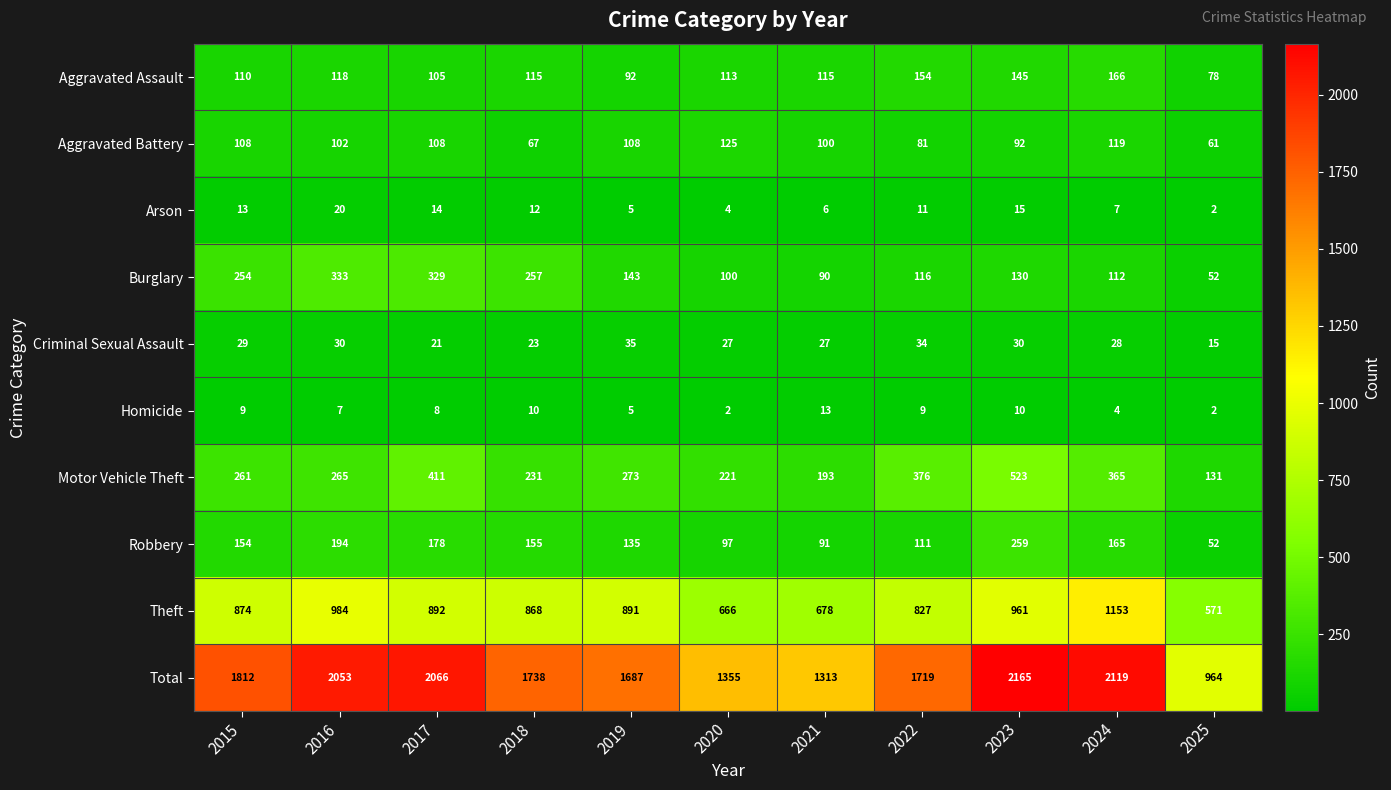

What is the approximate value of Aggravated Battery at 2025, to the nearest 5?

60